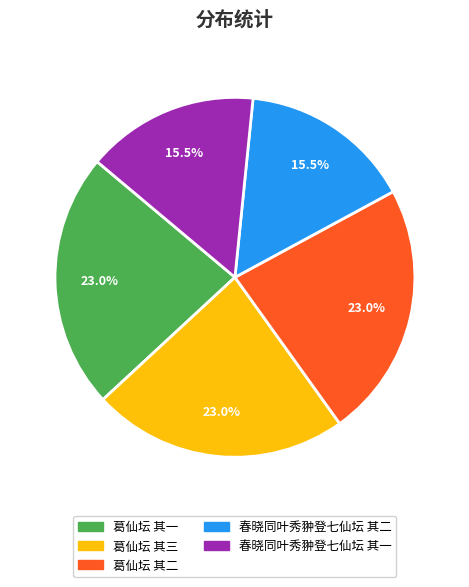

Between 春晓同叶秀翀登七仙坛 其一 and 葛仙坛 其二, which is larger?

葛仙坛 其二